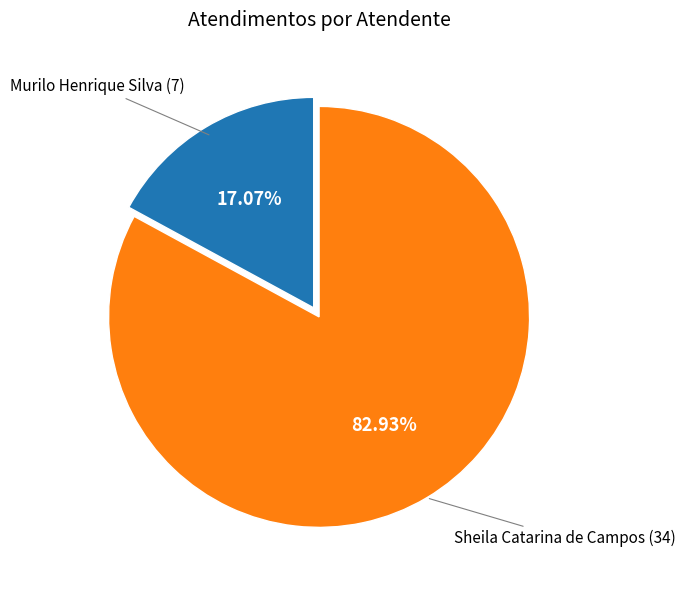

What percentage is the Murilo Henrique Silva slice, to the nearest percent?

17%